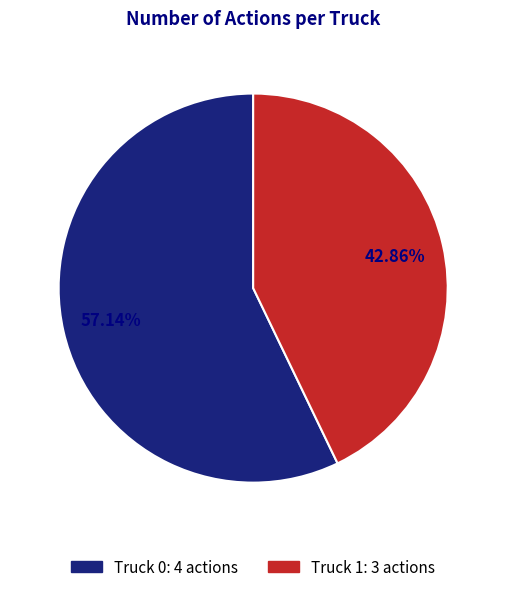

Is there a majority slice in this chart?

Yes